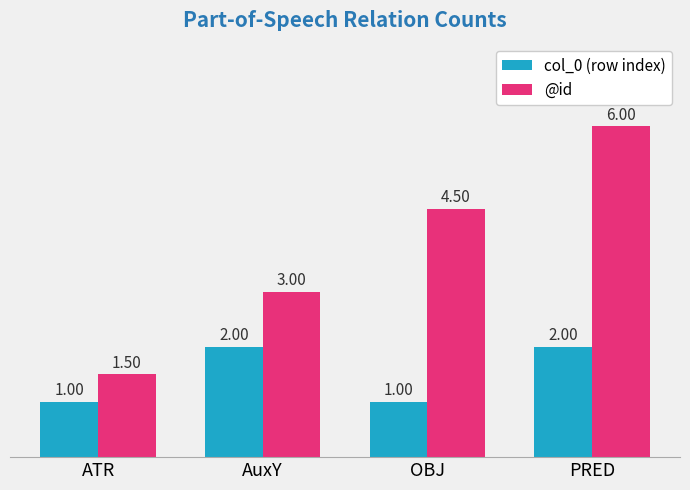

The value of @id at PRED is 6.0. True or false?

True